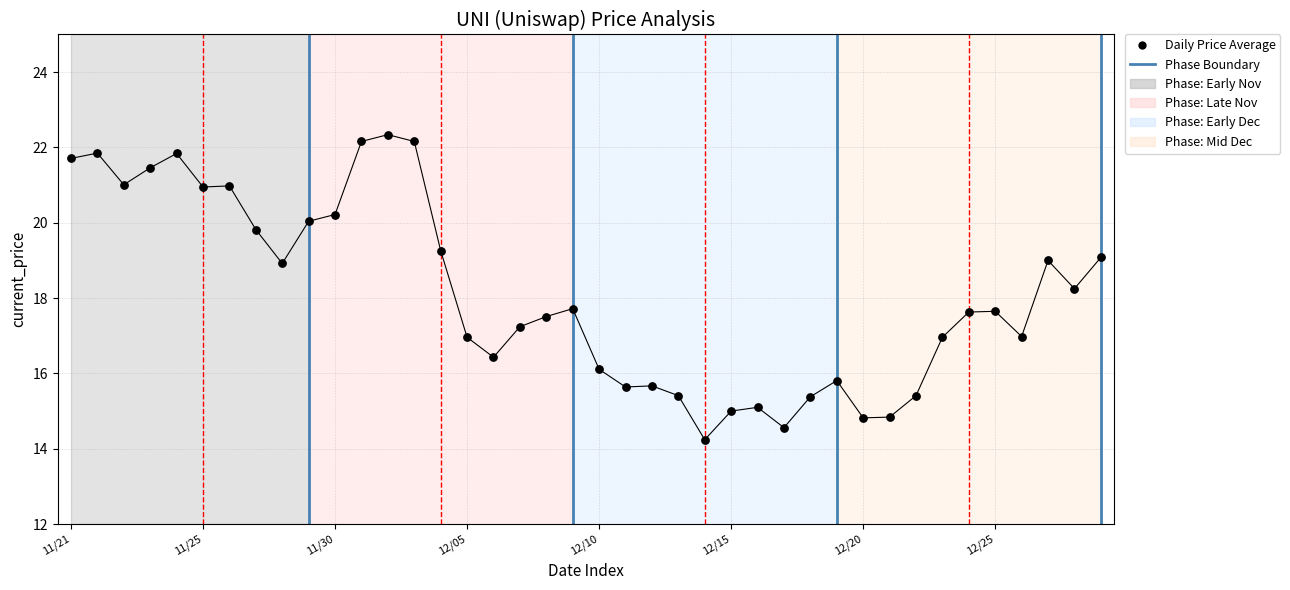

What is the range of Y values (max minus min)?

8.1